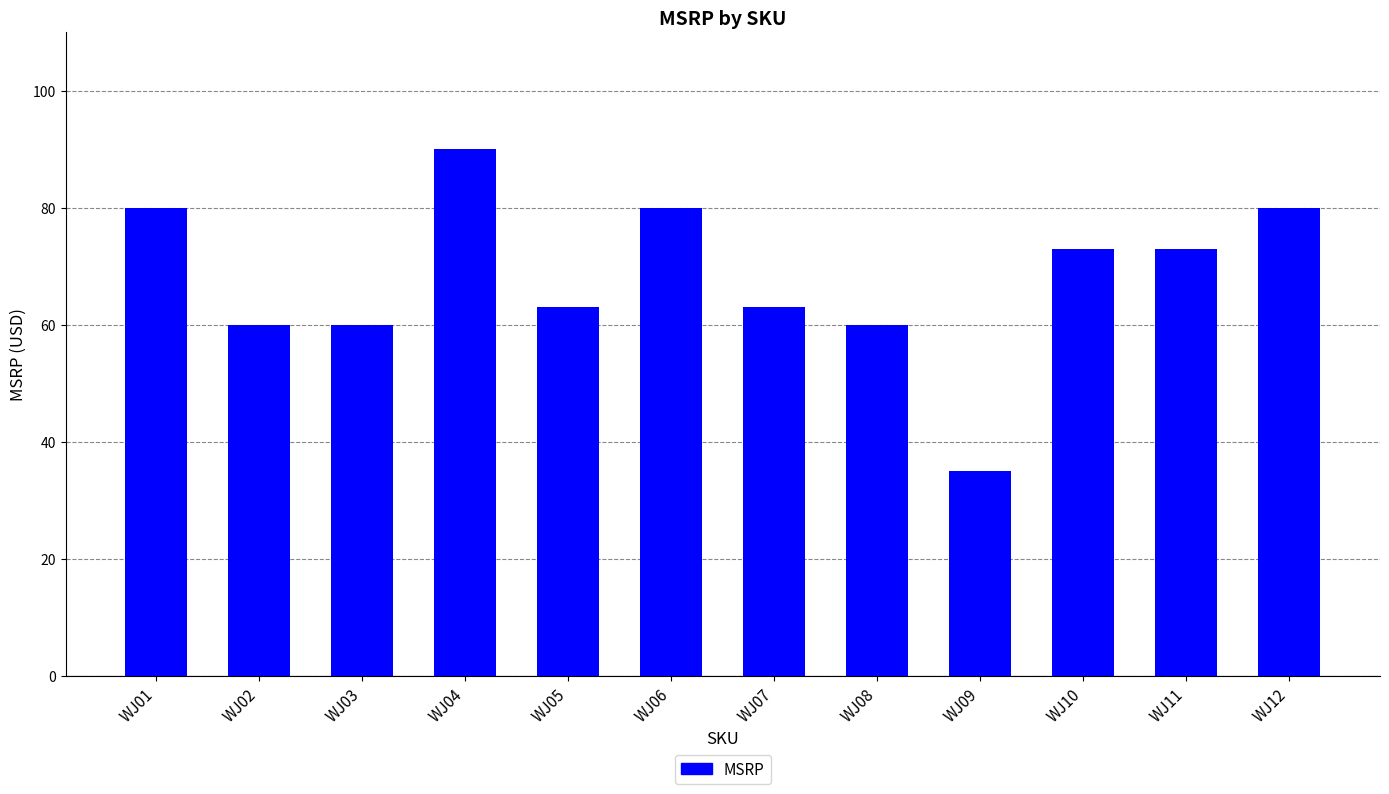

Where does the data first go above 72?

WJ01